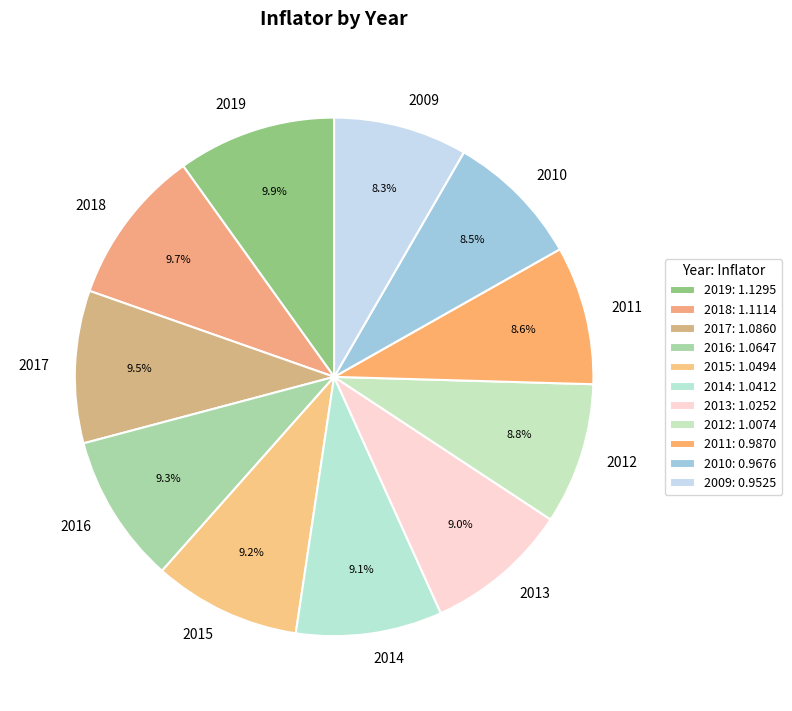

To the nearest percent, what is the average slice percentage?

9%